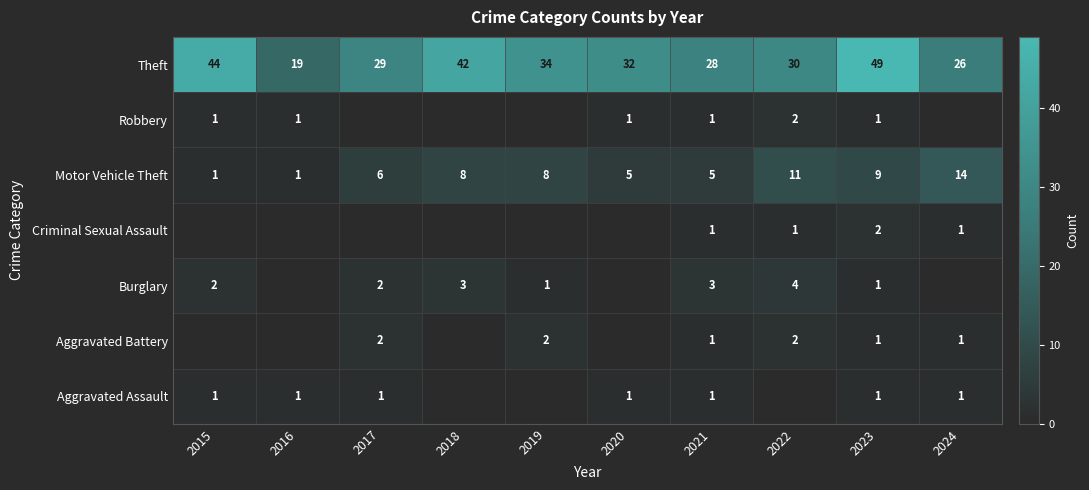

At how many categories does at least one series exceed 19?

9